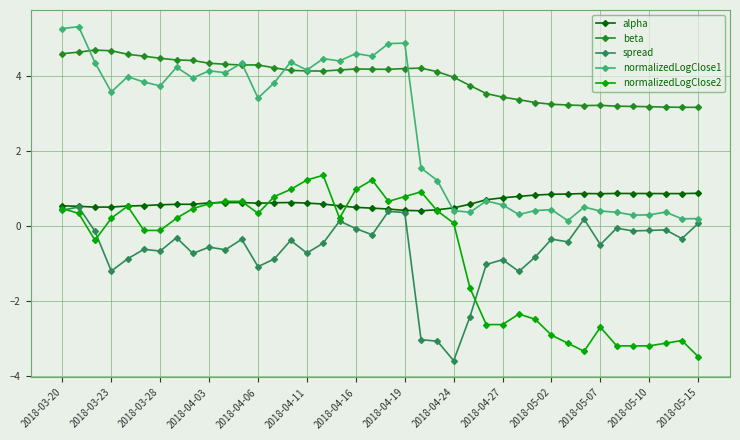

How many lines are shown in the chart?

5